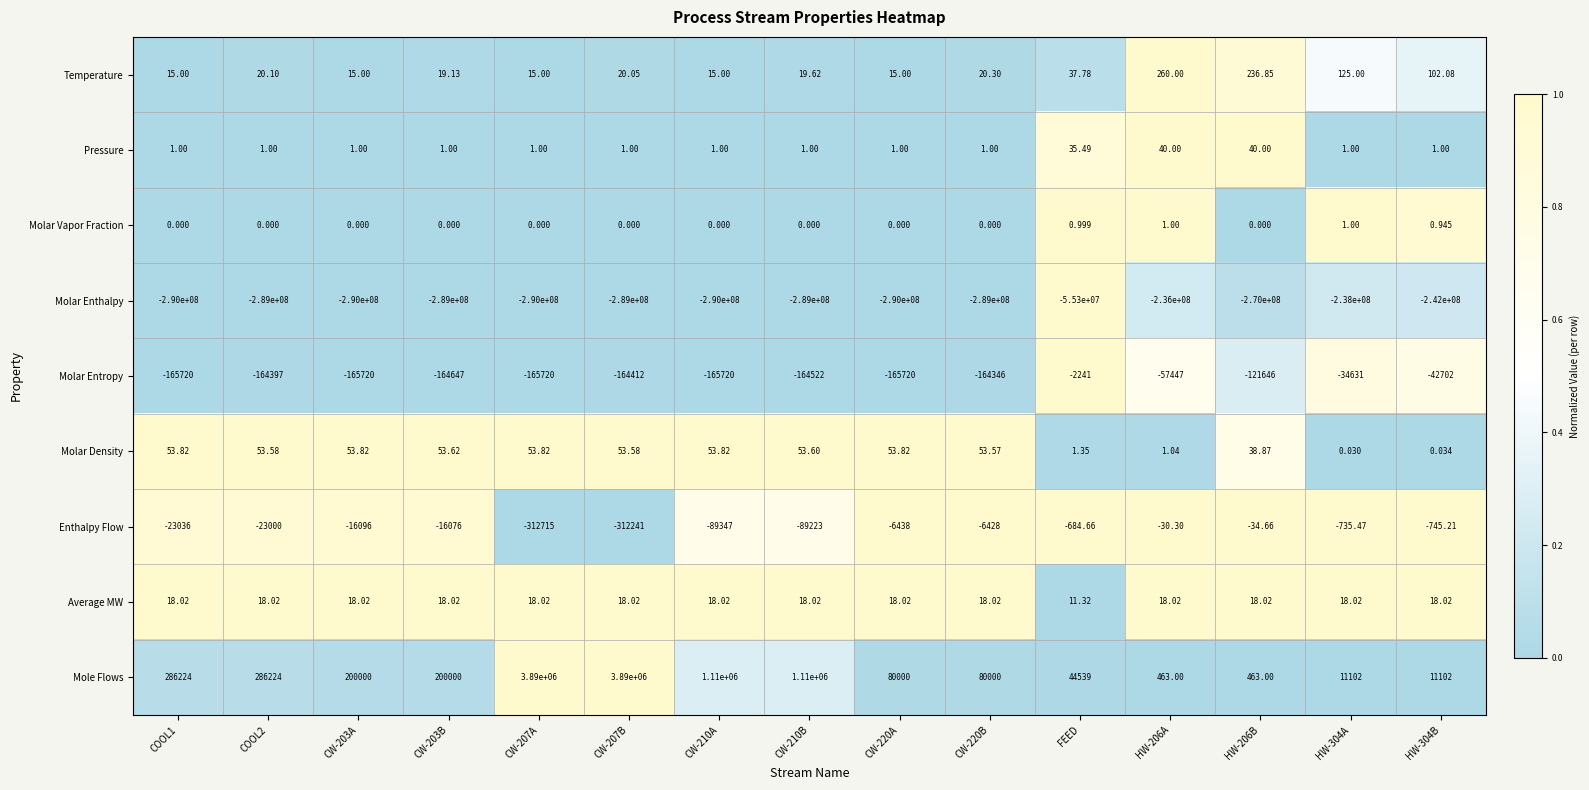

Is the value of Molar Density at HW-304B greater than the value of Molar Enthalpy at CW-210A?

Yes